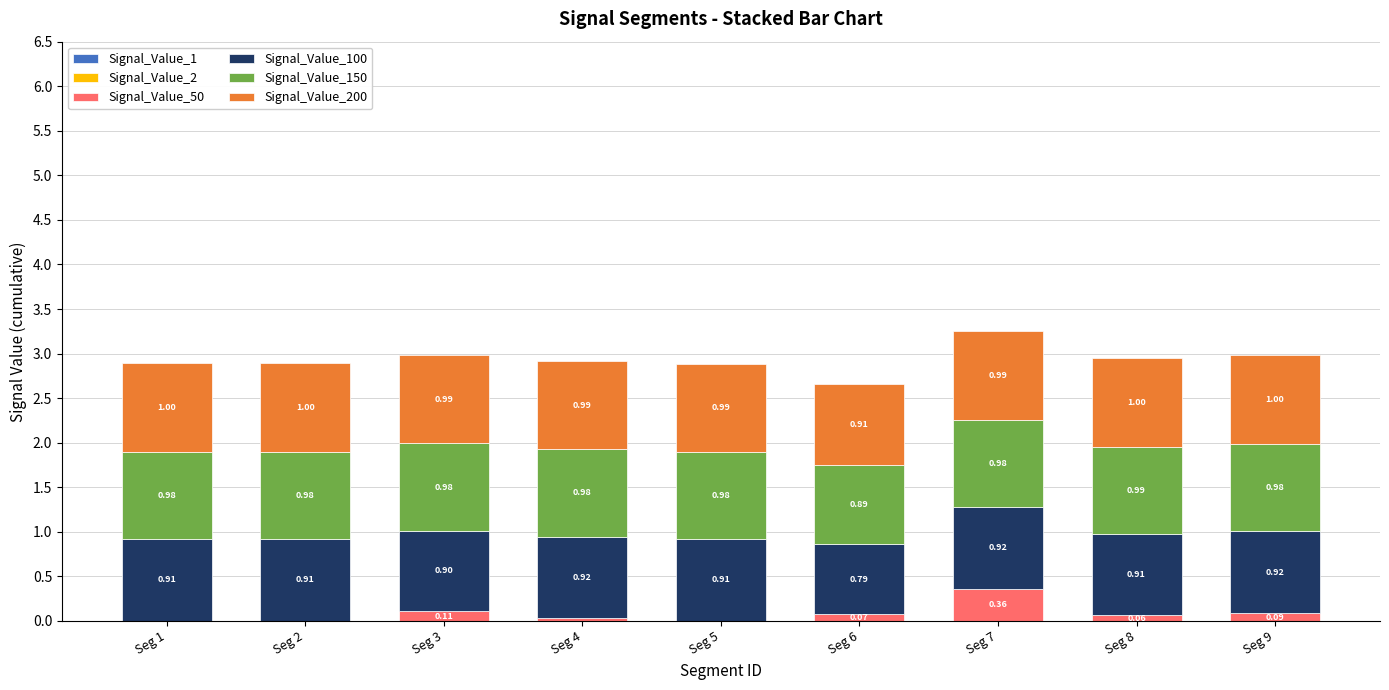

What is the total value across all series at Seg 9?

3.0